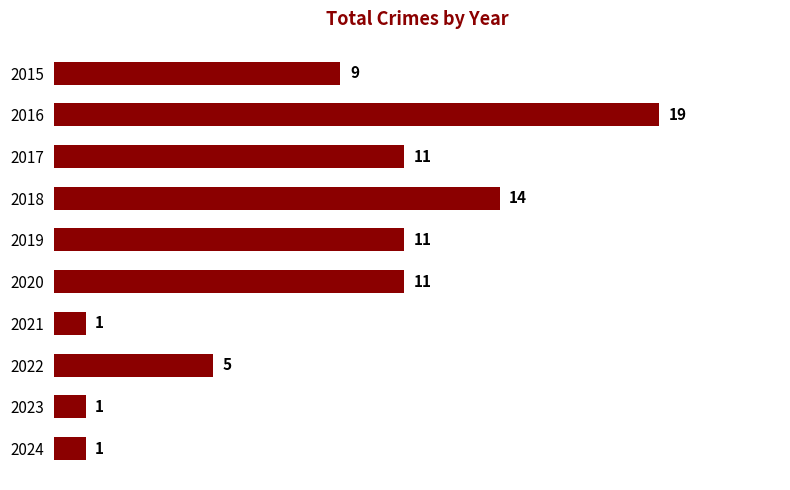

Reading top to bottom, transcribe all the data shown in this chart.

9	19	11	14	11	11	1	5	1	1